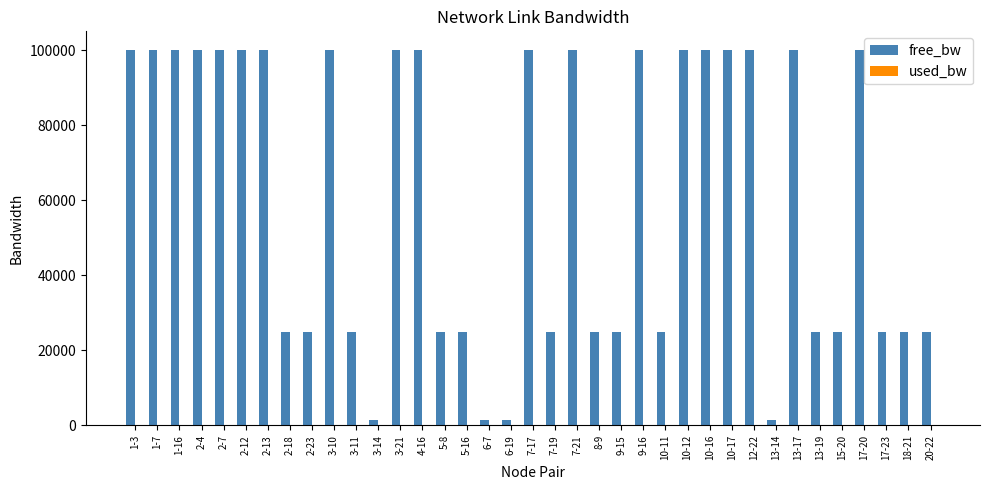

What is the highest value of the free_bw series?

99999.9